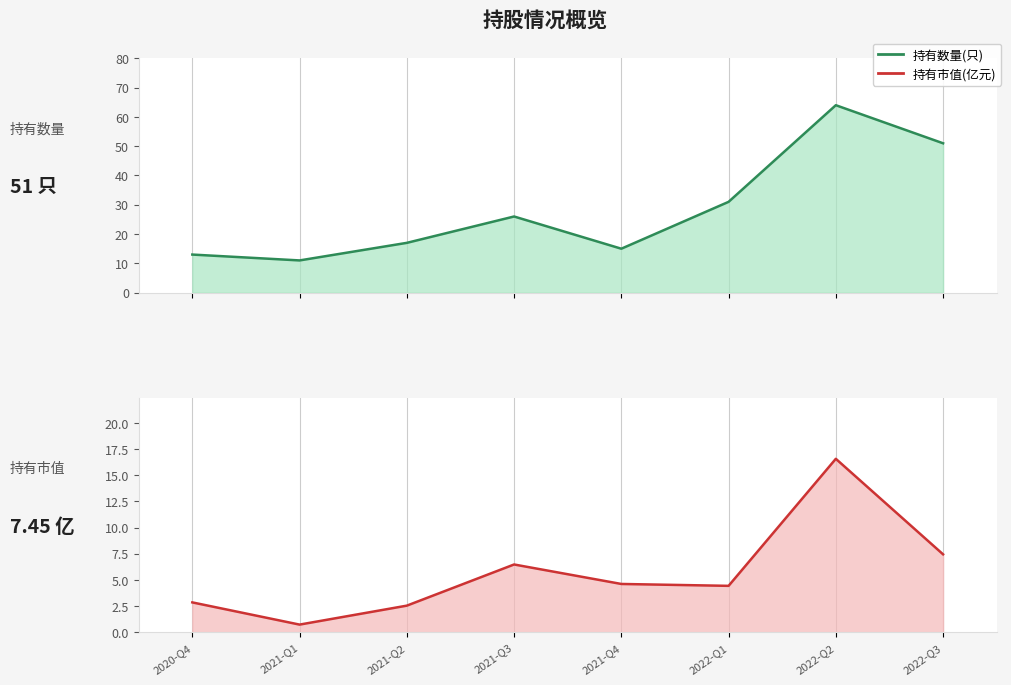

At how many categories does at least one series exceed 56?

1